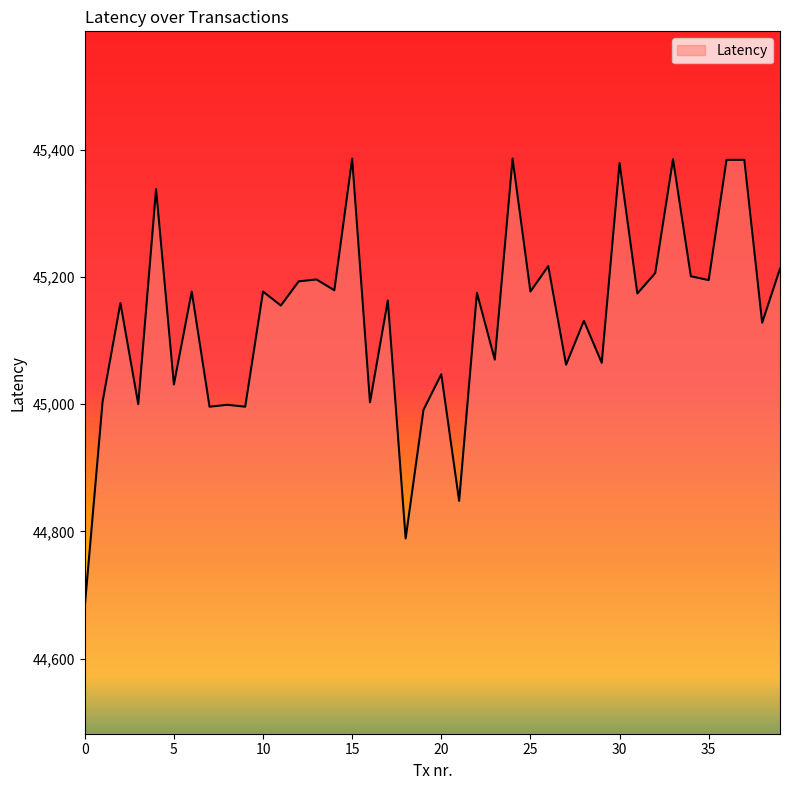

What is the maximum value shown in the chart?

45386